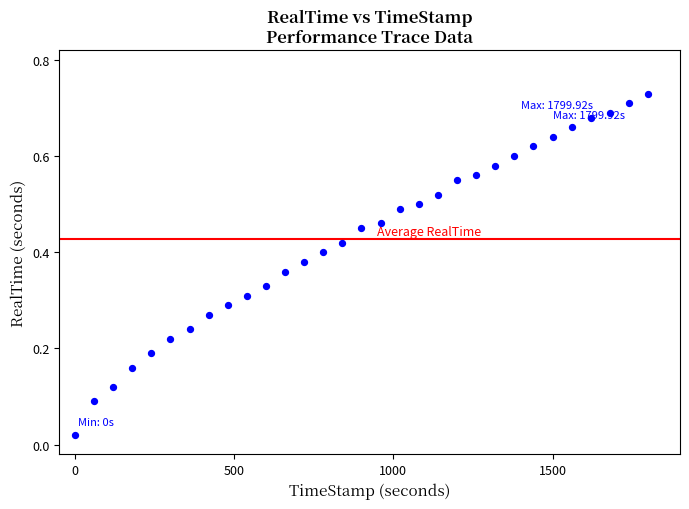

What is the range of X values (max minus min)?

1799.9